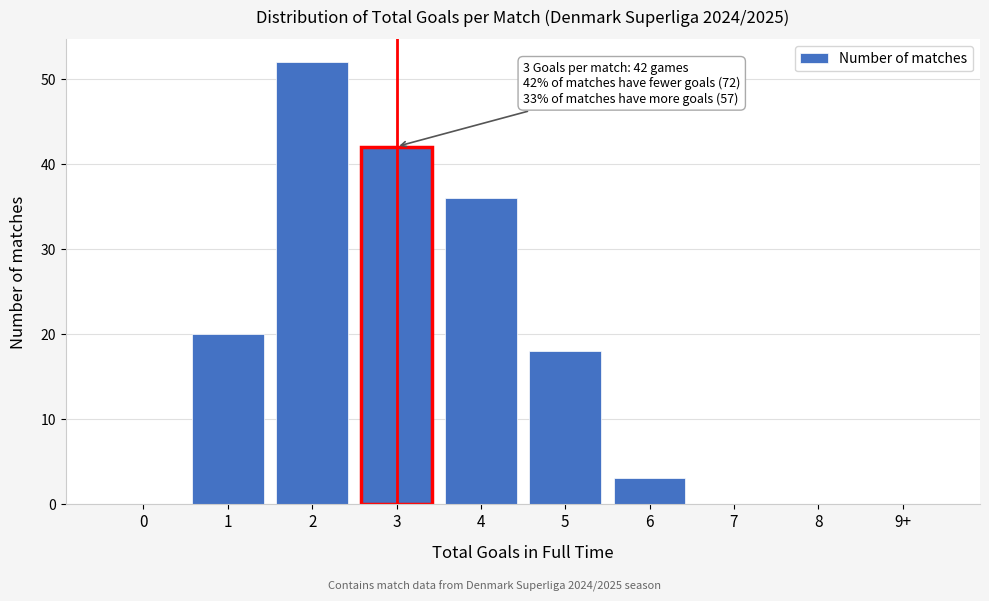

Reading left to right, extract all data points from this chart.

0=0	1=20	2=52	3=42	4=36	5=18	6=3	7=0	8=0	9+=0